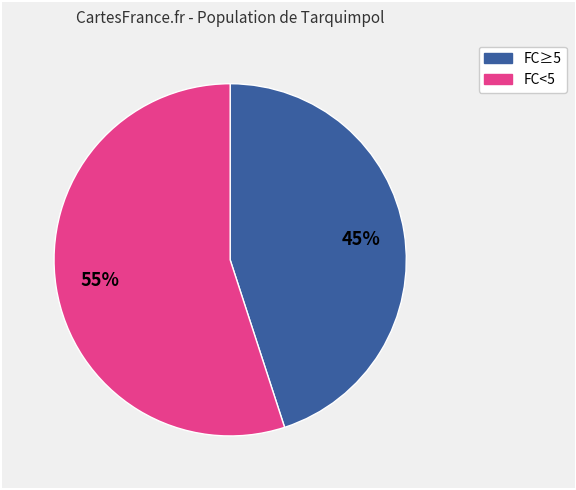

Does any single category account for the majority?

Yes